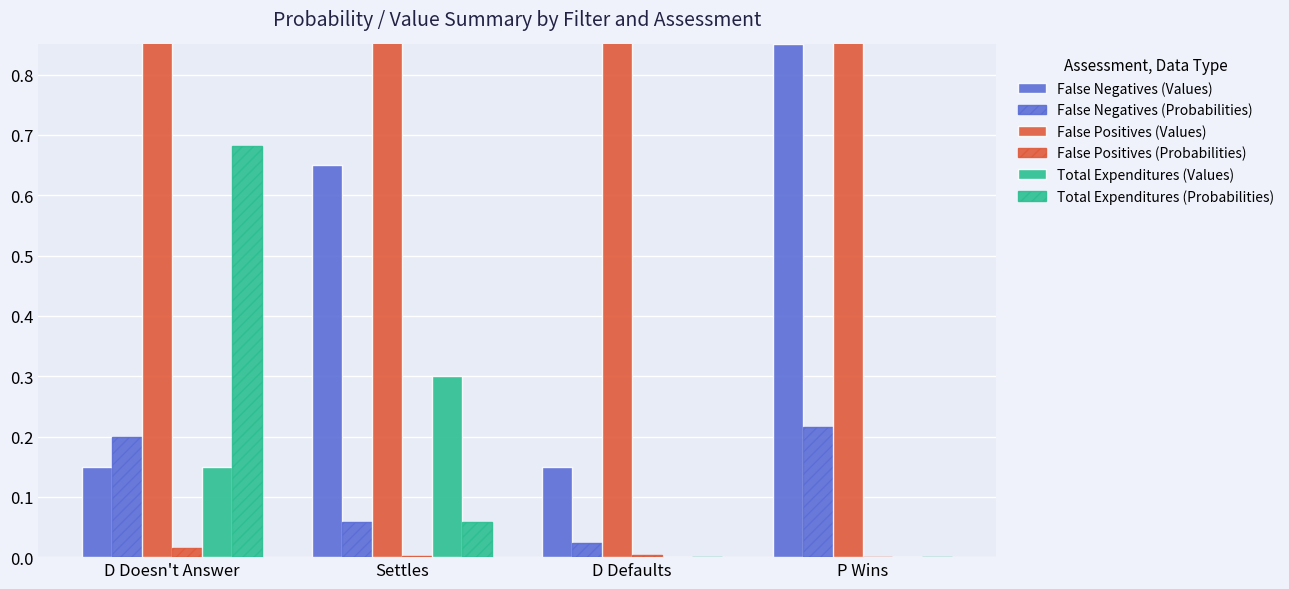

List the series in order of their peak value, lowest first.

False Positives (Probabilities), False Negatives (Probabilities), Total Expenditures (Values), Total Expenditures (Probabilities), False Negatives (Values), False Positives (Values)